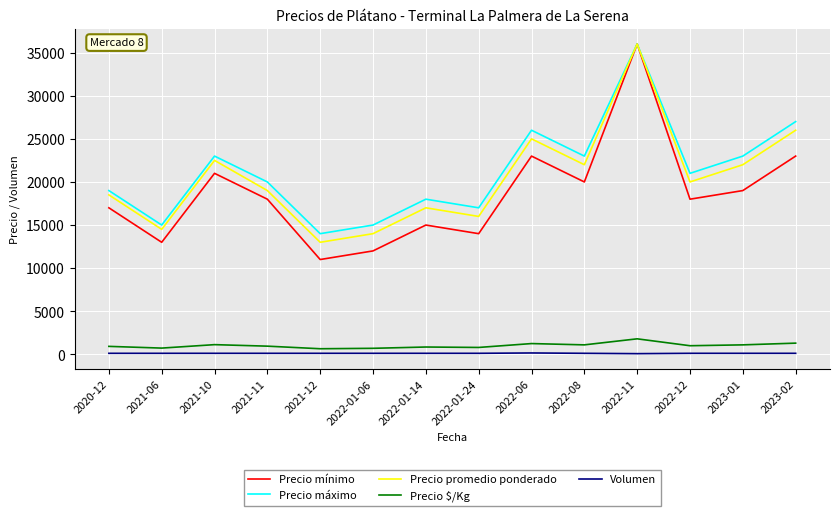

At how many categories does at least one series exceed 2930?

14